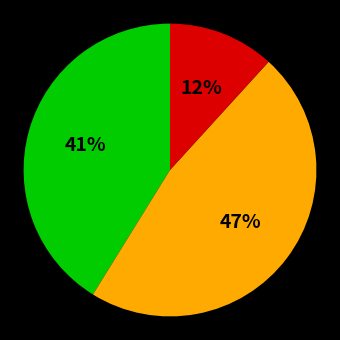

Is there a majority slice in this chart?

No